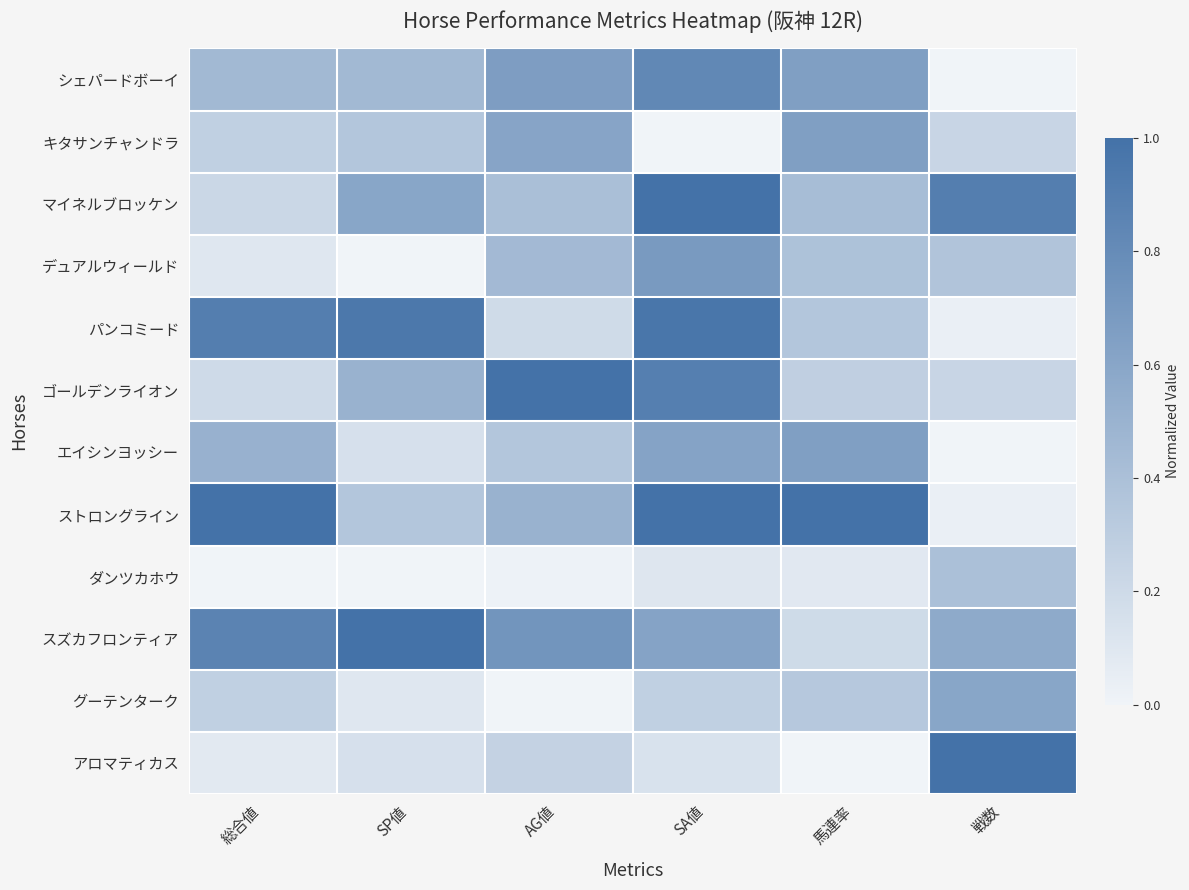

What is the difference between the highest and lowest values at 総合値?

1.0